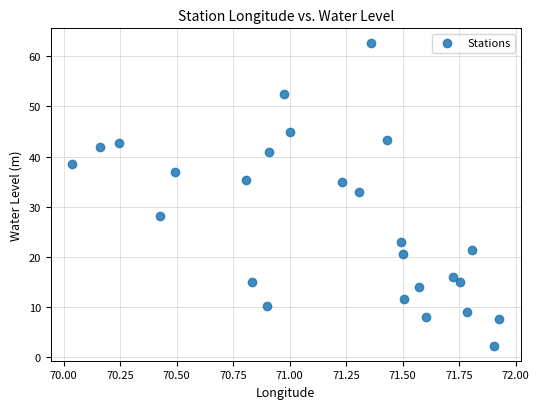

What is the range of Y values (max minus min)?

60.4